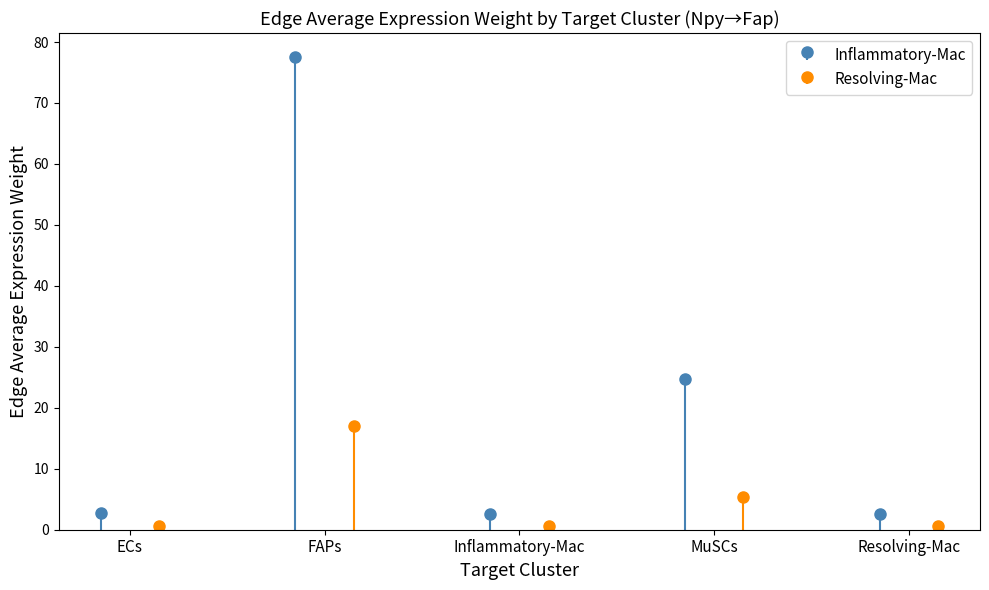

What is the value of the 4th bar from the left?

24.7